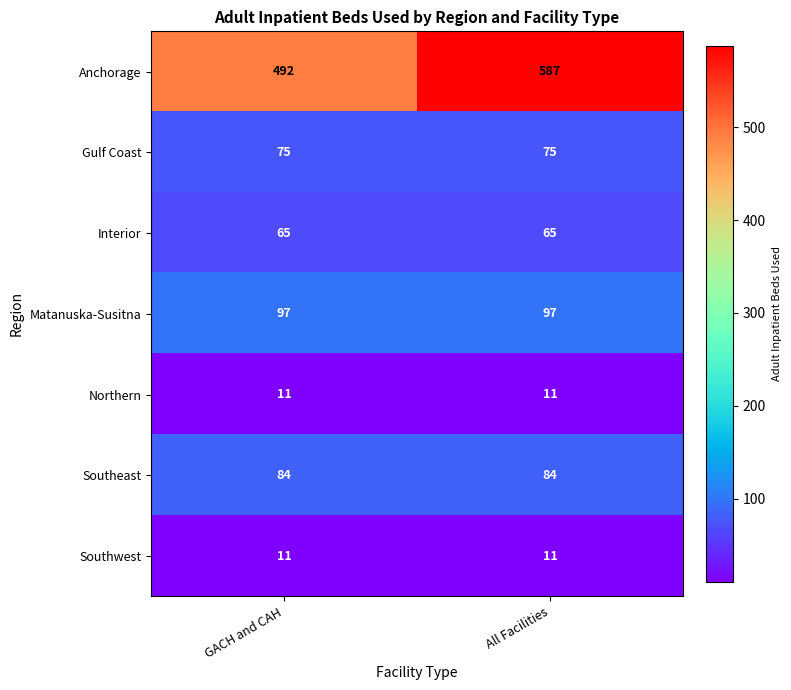

Read the Matanuska-Susitna value at All Facilities.

97